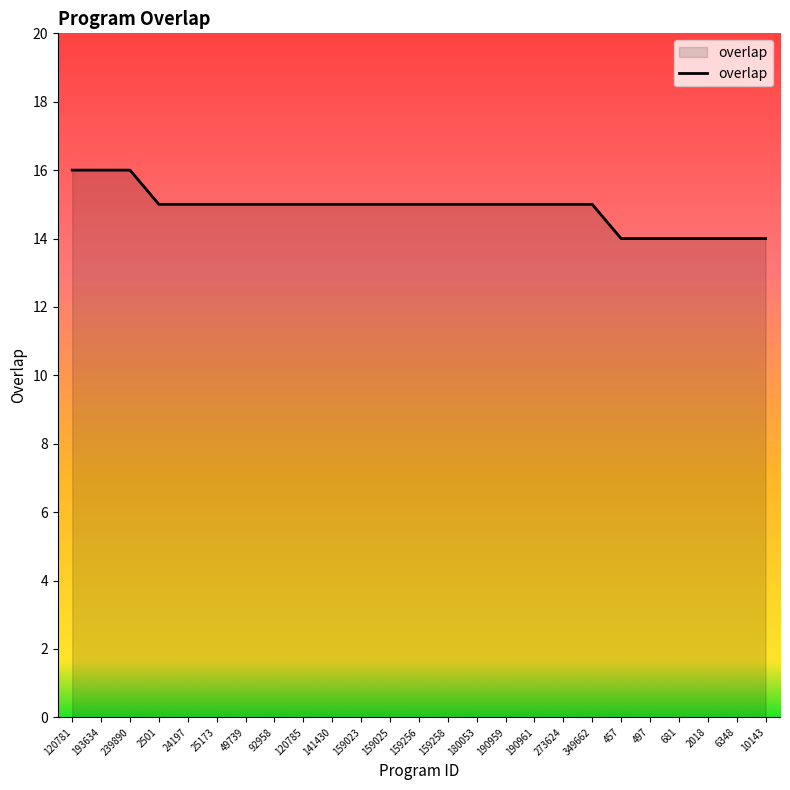

What is the smallest value displayed?

14